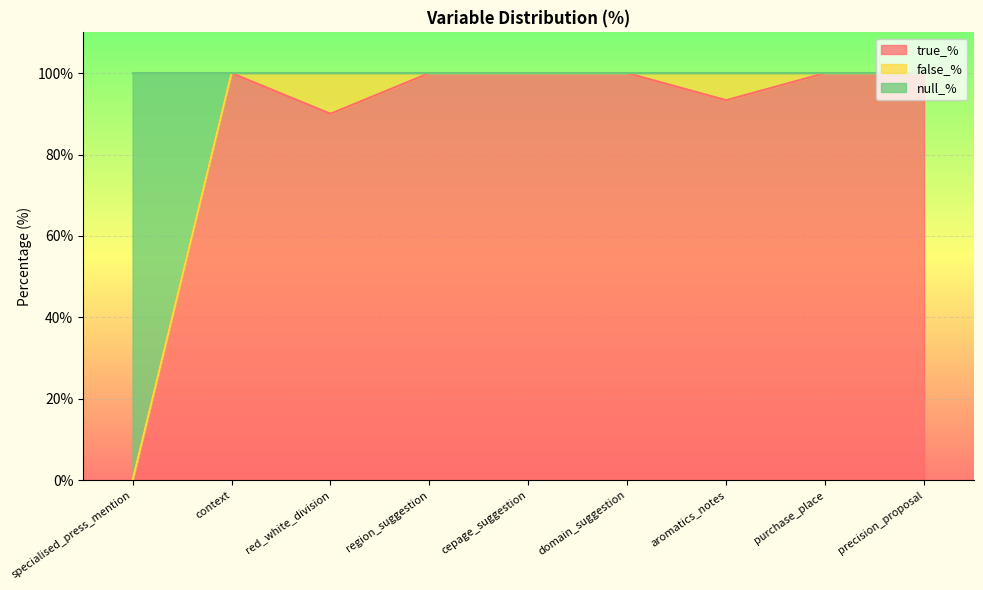

The true_% series shows 161.2 at cepage_suggestion. True or false?

False